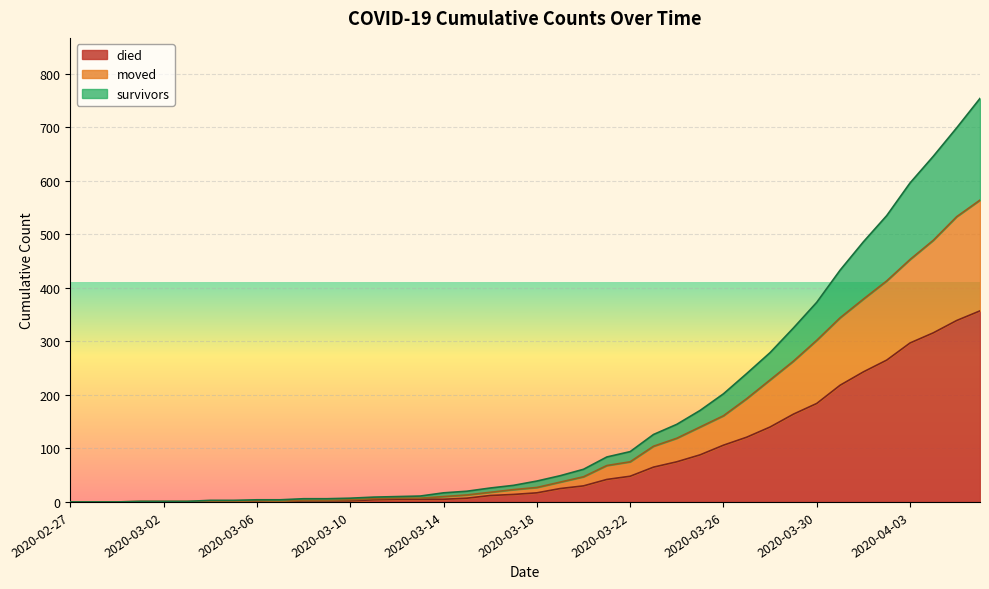

True or false: moved and survivors intersect in this chart.

True